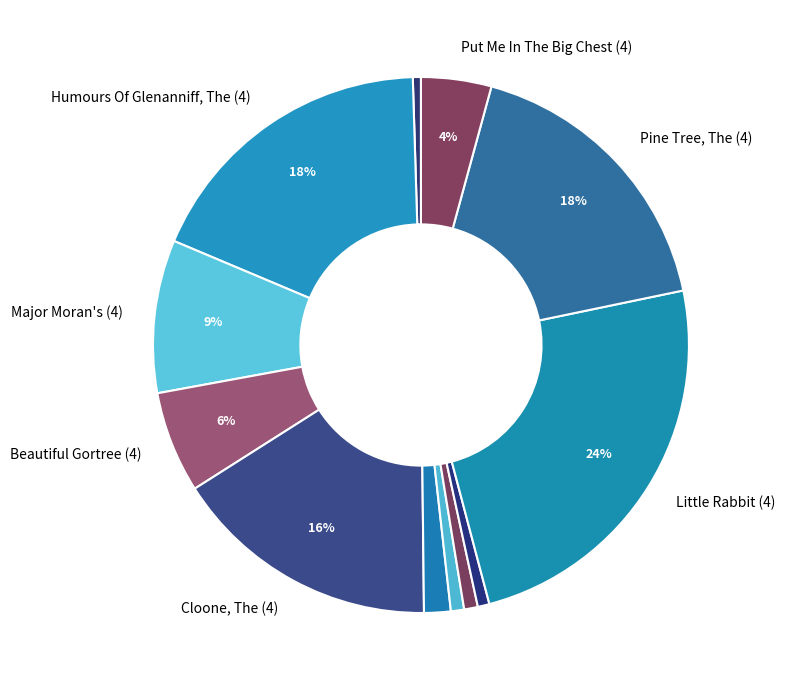

Count the number of slices in the pie.

12